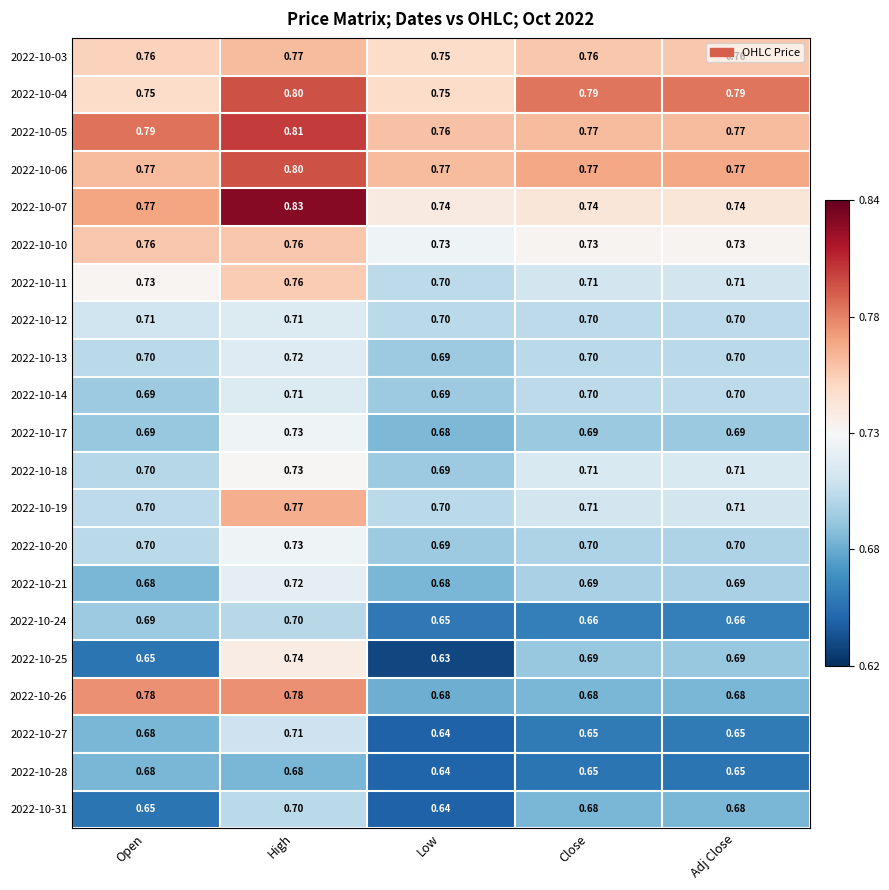

The value of 2022-10-26 at Close is 1.0. True or false?

False